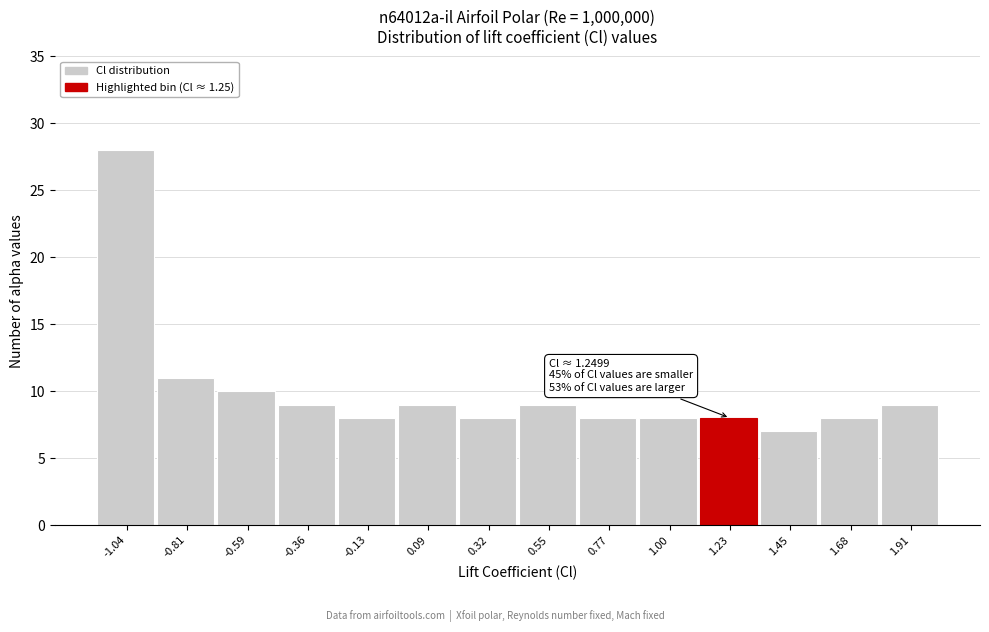

Which range on the x-axis has the tallest bar?

-1.15 to -0.95